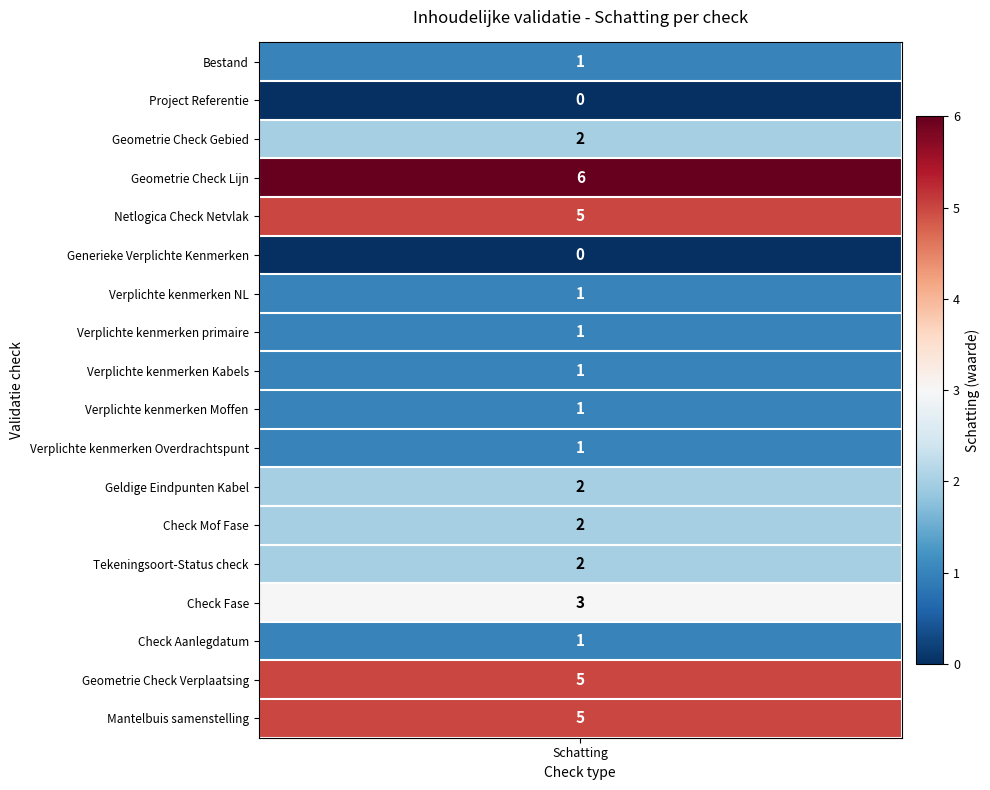

What is the greatest value displayed?

6